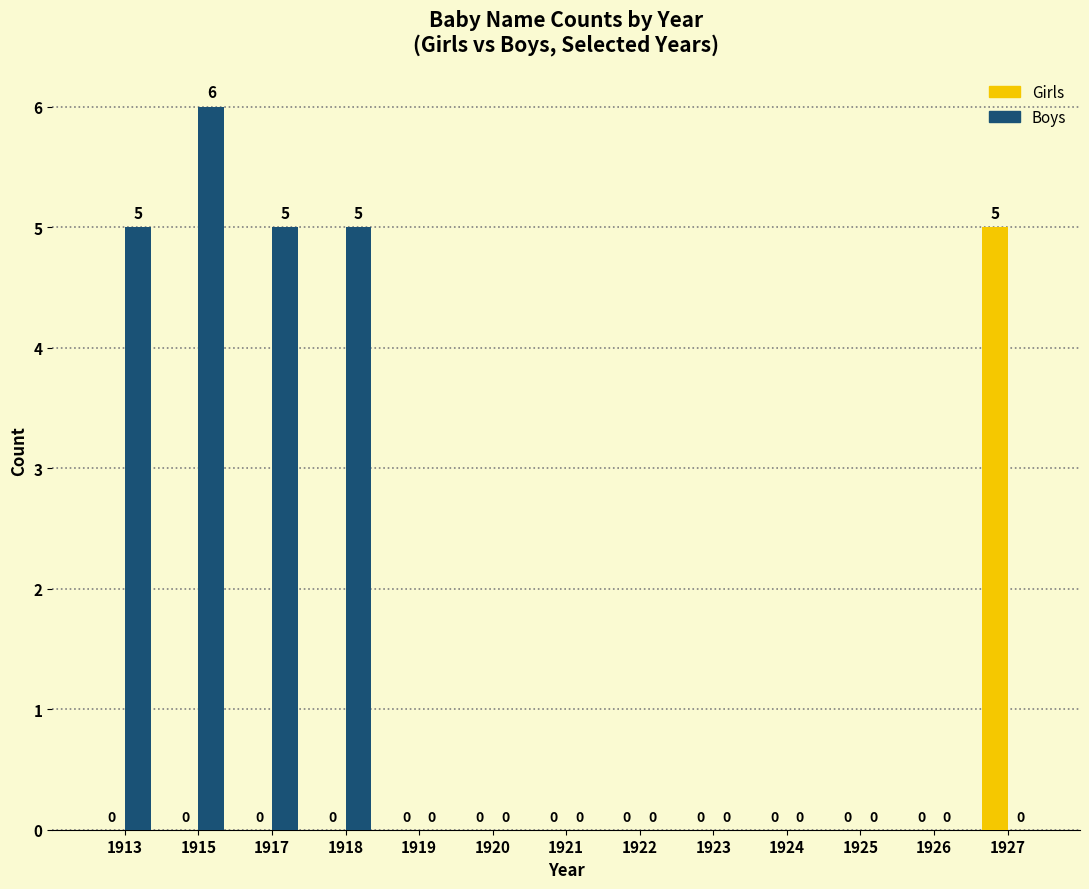

Reading left to right, extract all data points from this chart.

Girls: 0	0	0	0	0	0	0	0	0	0	0	0	5
Boys: 5	6	5	5	0	0	0	0	0	0	0	0	0